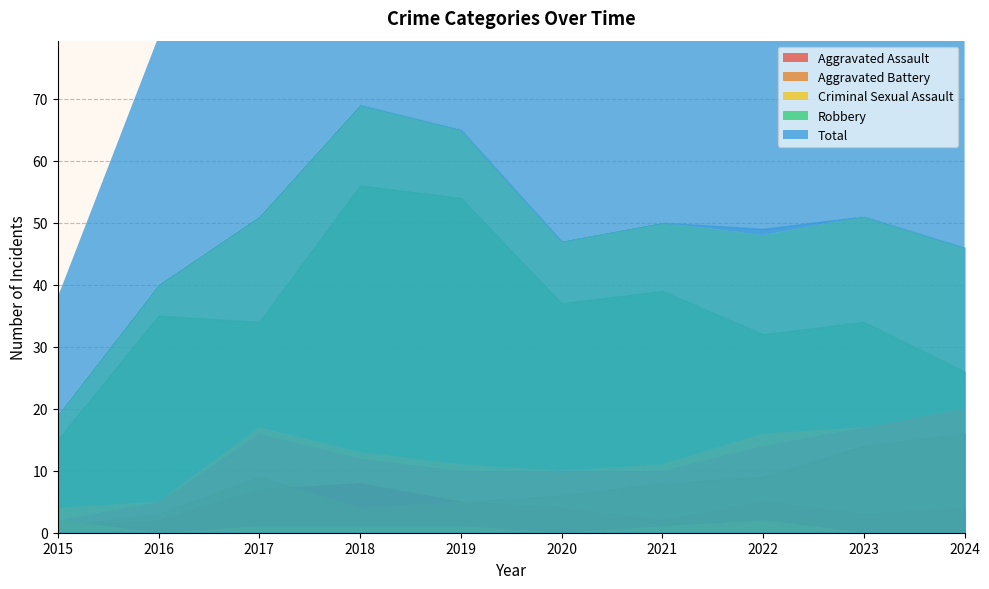

Reading left to right, list all the values displayed in this chart.

Aggravated Assault: 2015=1	2016=2	2017=7	2018=8	2019=5	2020=4	2021=2	2022=5	2023=3	2024=4
Aggravated Battery: 2015=1	2016=3	2017=9	2018=4	2019=5	2020=6	2021=8	2022=9	2023=14	2024=16
Criminal Sexual Assault: 2015=2	2016=0	2017=1	2018=1	2019=1	2020=0	2021=1	2022=2	2023=0	2024=0
Robbery: 2015=15	2016=35	2017=34	2018=56	2019=54	2020=37	2021=39	2022=32	2023=34	2024=26
Total: 2015=19	2016=40	2017=51	2018=69	2019=65	2020=47	2021=50	2022=49	2023=51	2024=46